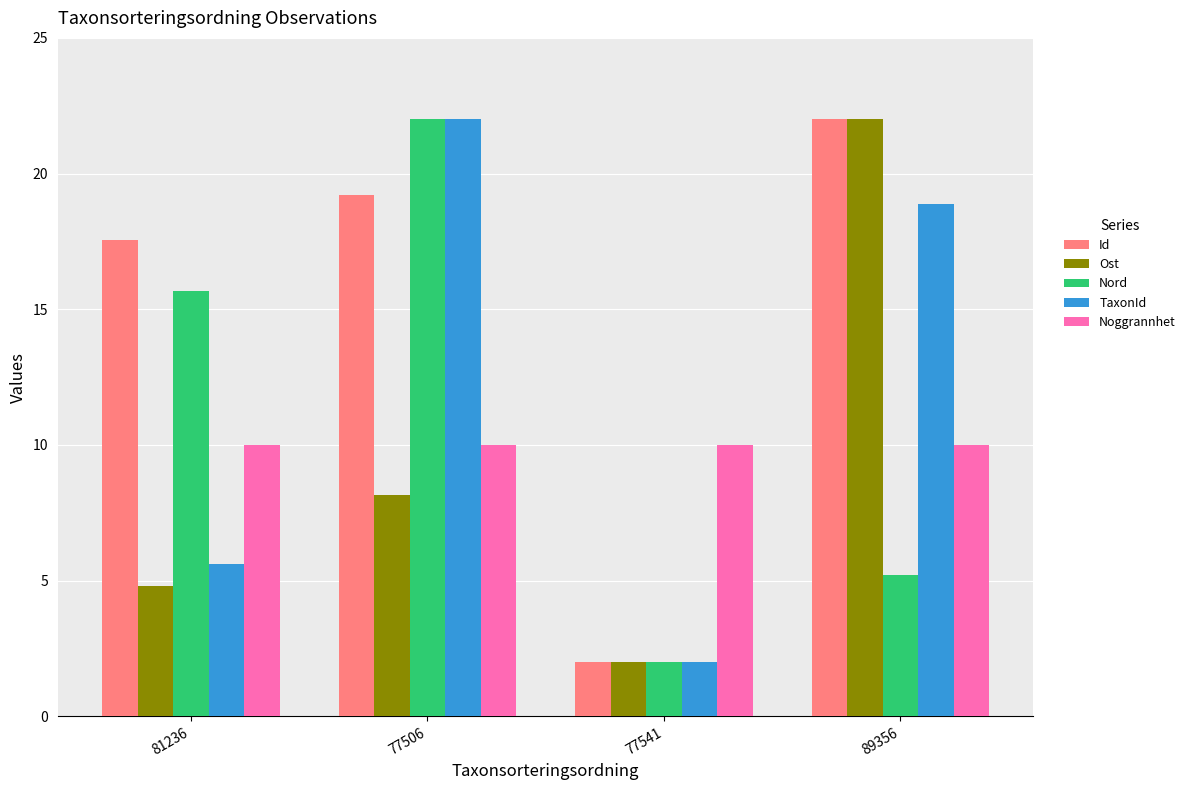

What is the highest value of the Id series?

22.0